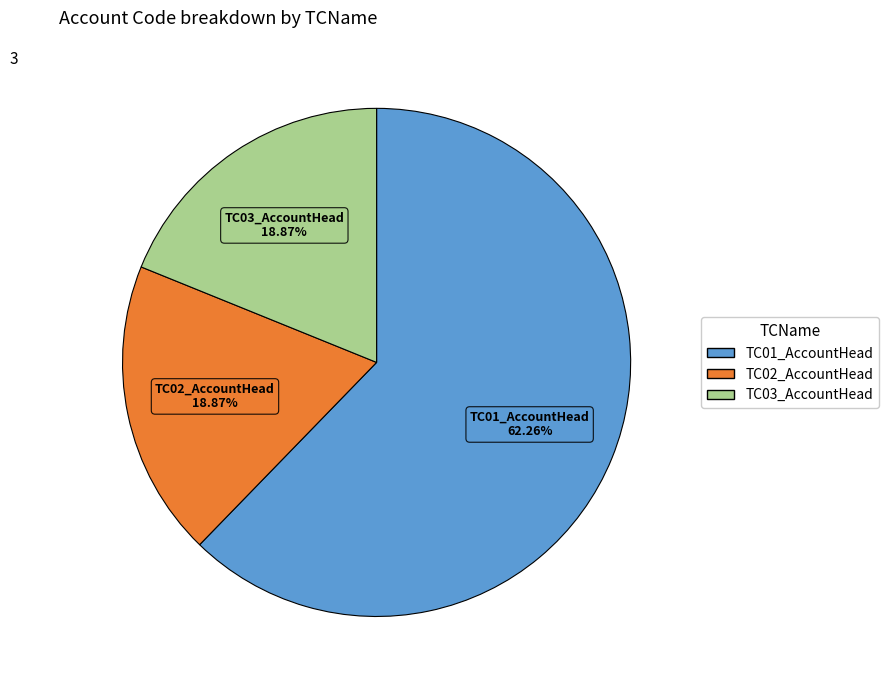

True or false: TC03_AccountHead accounts for 19% of the total.

True